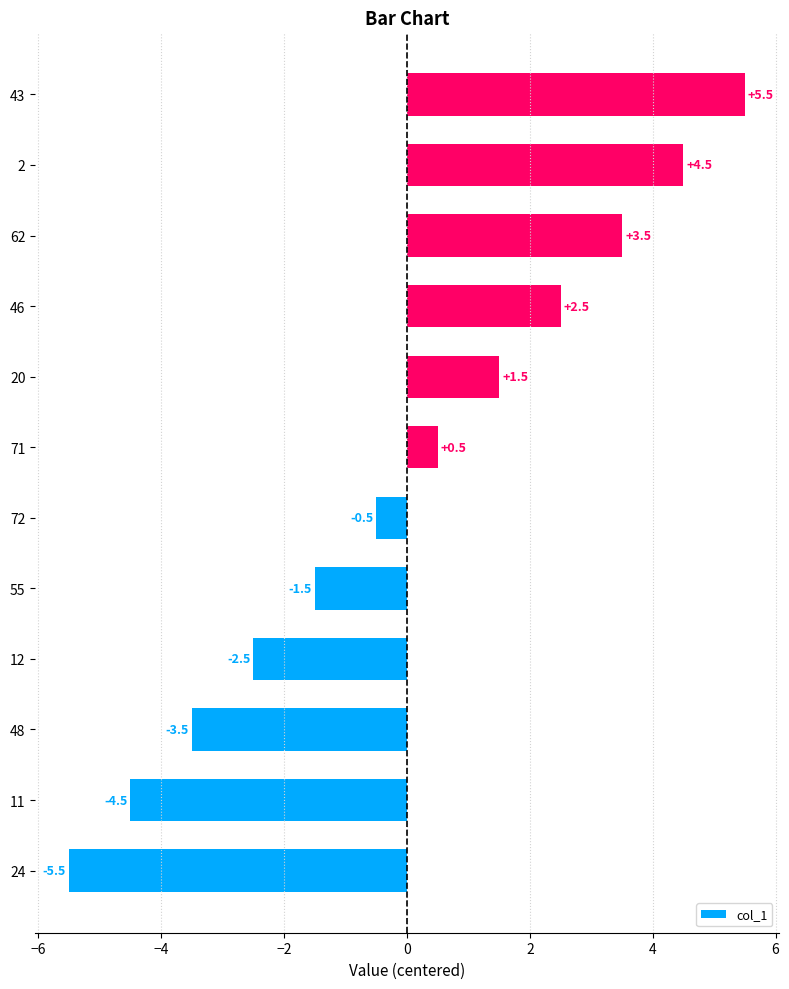

Reading bottom to top, list all the values displayed in this chart.

24=-5.5	11=-4.5	48=-3.5	12=-2.5	55=-1.5	72=-0.5	71=0.5	20=1.5	46=2.5	62=3.5	2=4.5	43=5.5